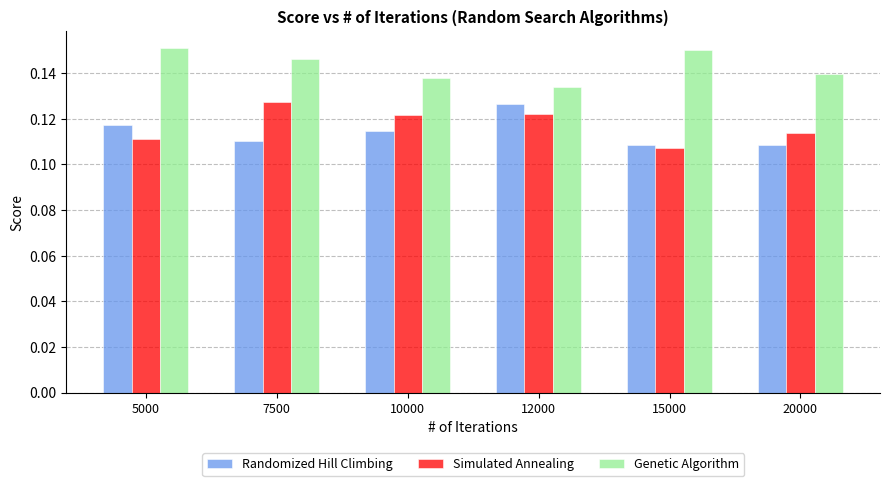

The value of Genetic Algorithm at 5000 is 0.1. True or false?

False